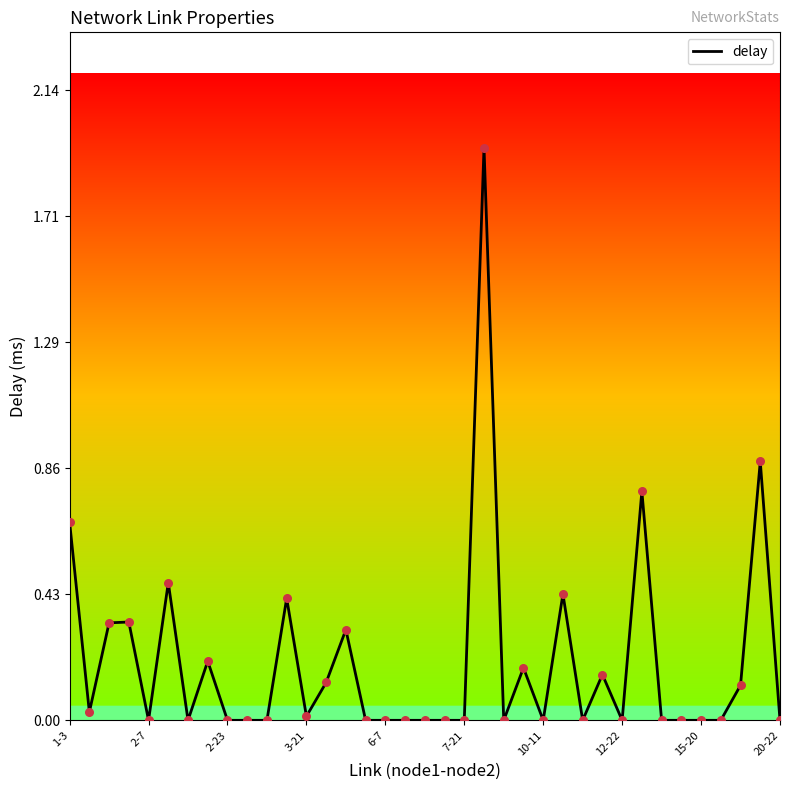

How many lines are shown in the chart?

1